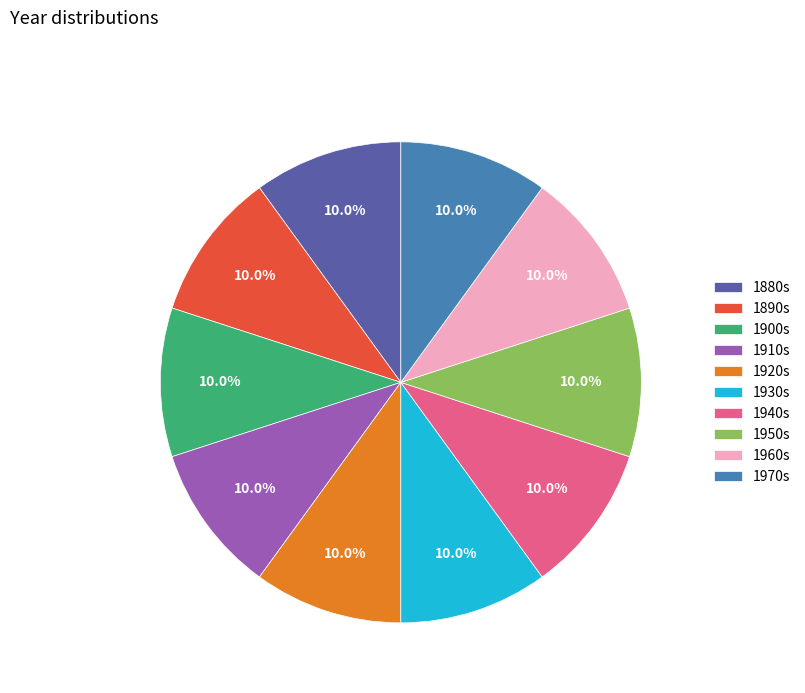

What portion of the pie excludes 1890s?

90.0%